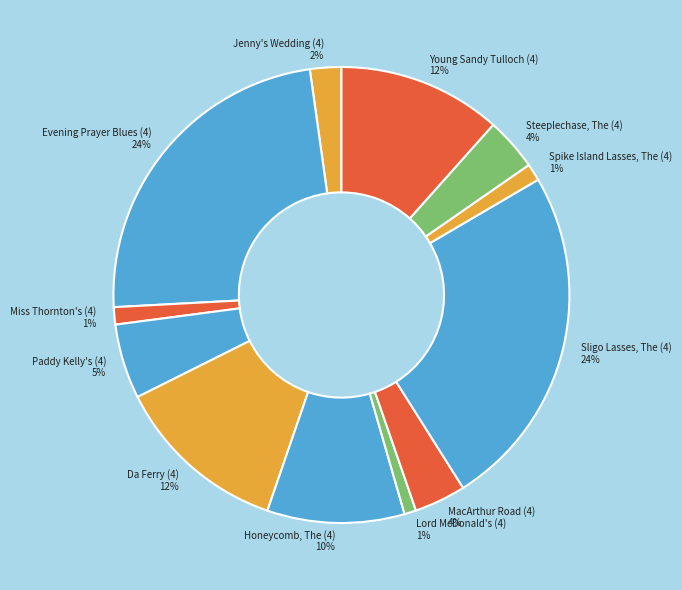

Is there any slice that represents more than half of the pie?

No